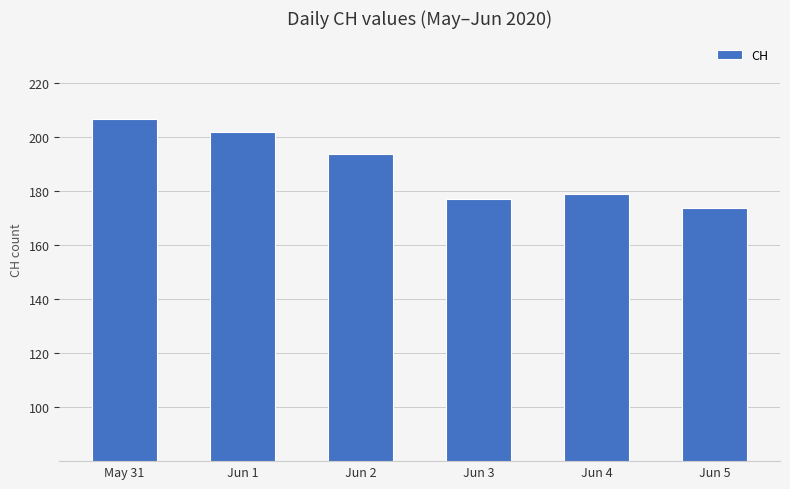

Reading left to right, transcribe all the data shown in this chart.

207	202	194	177	179	174